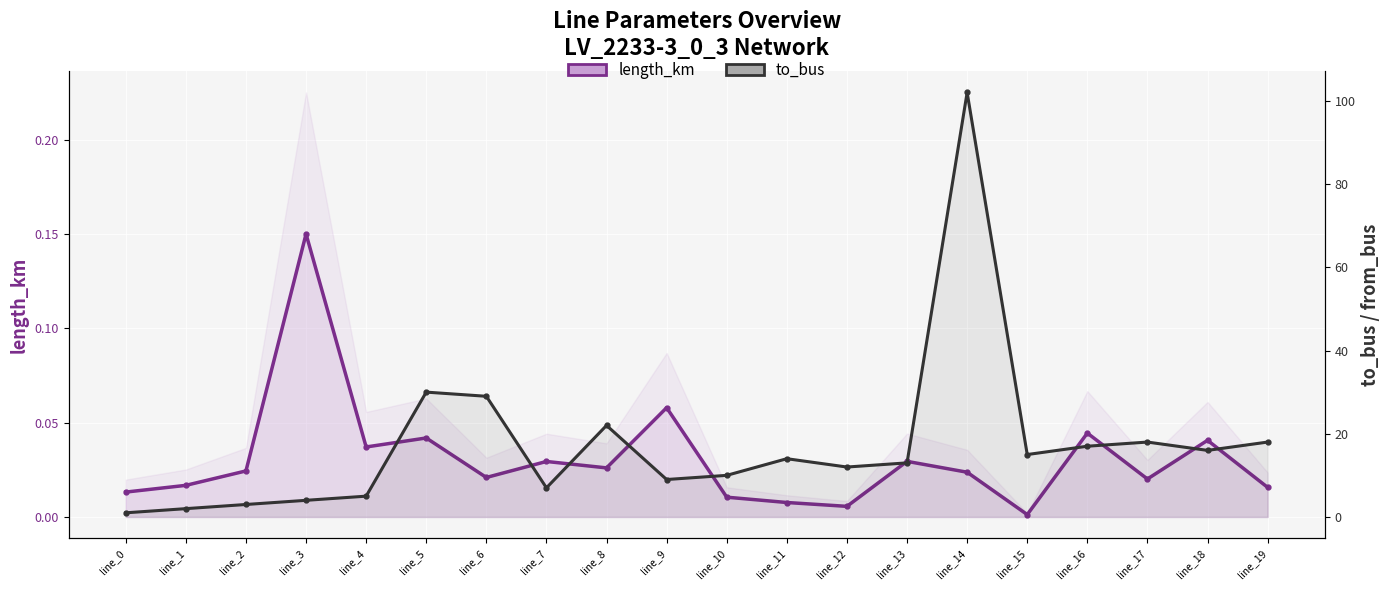

Is the value of to_bus at line_14 greater than the value of length_km at line_17?

Yes